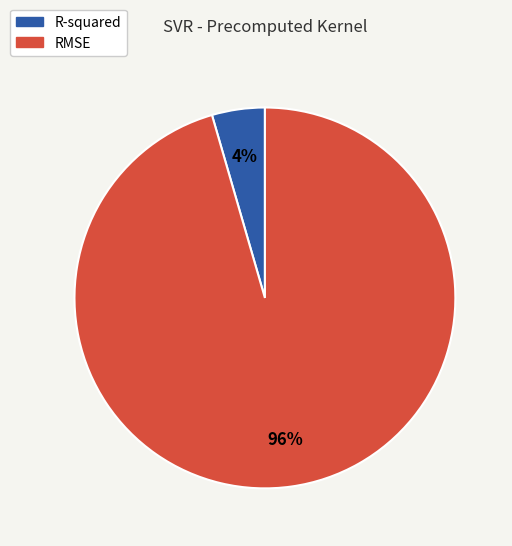

Which slice represents more than half of the pie?

RMSE